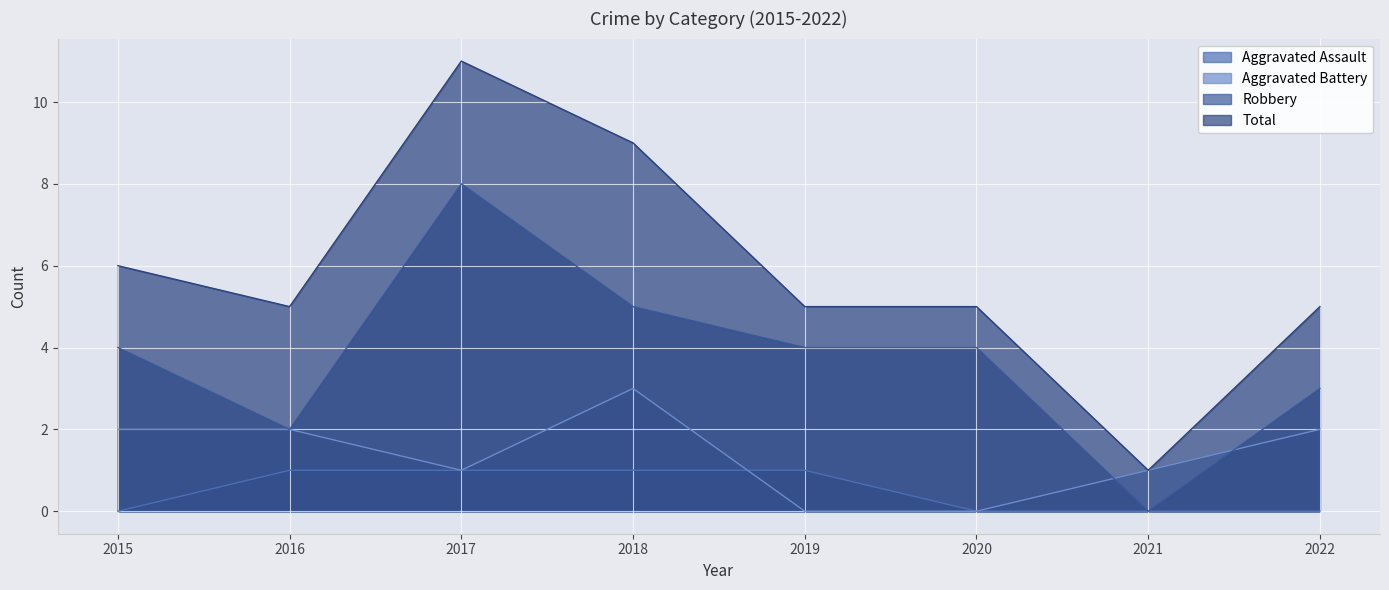

True or false: Aggravated Assault and Total intersect in this chart.

False